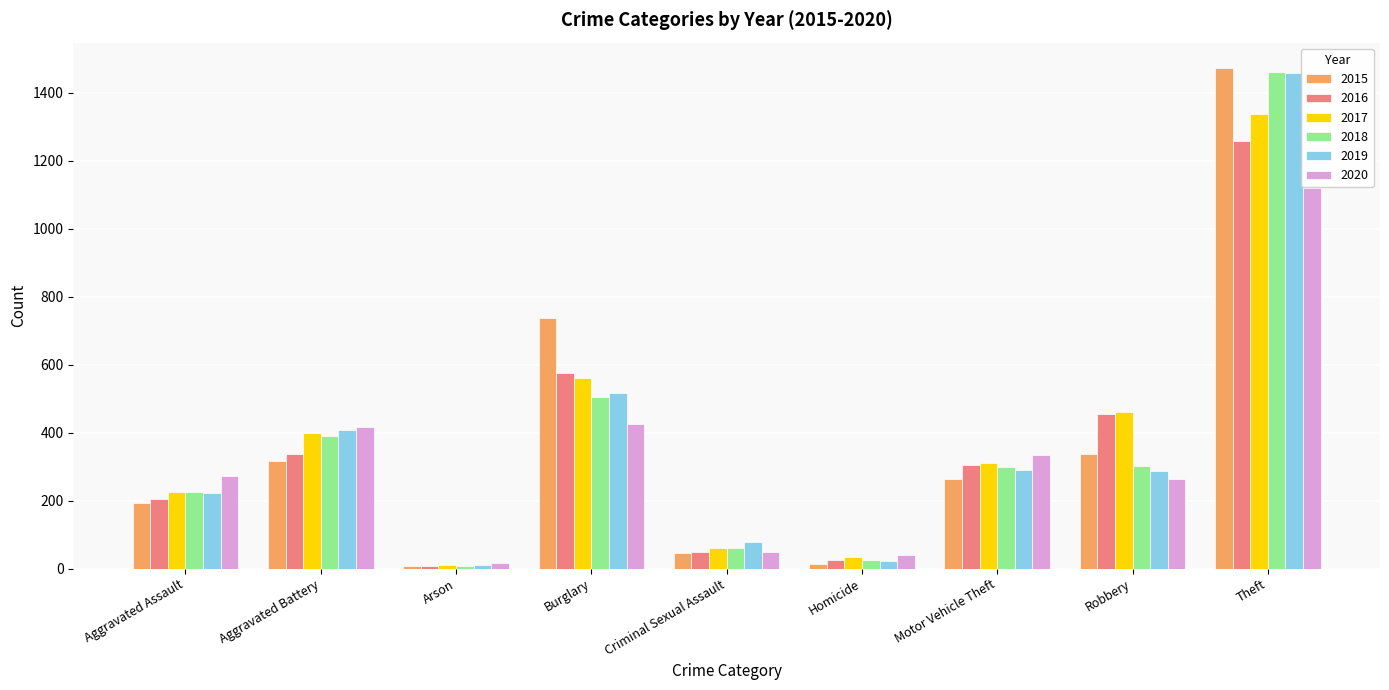

What position from the left is Arson?

3